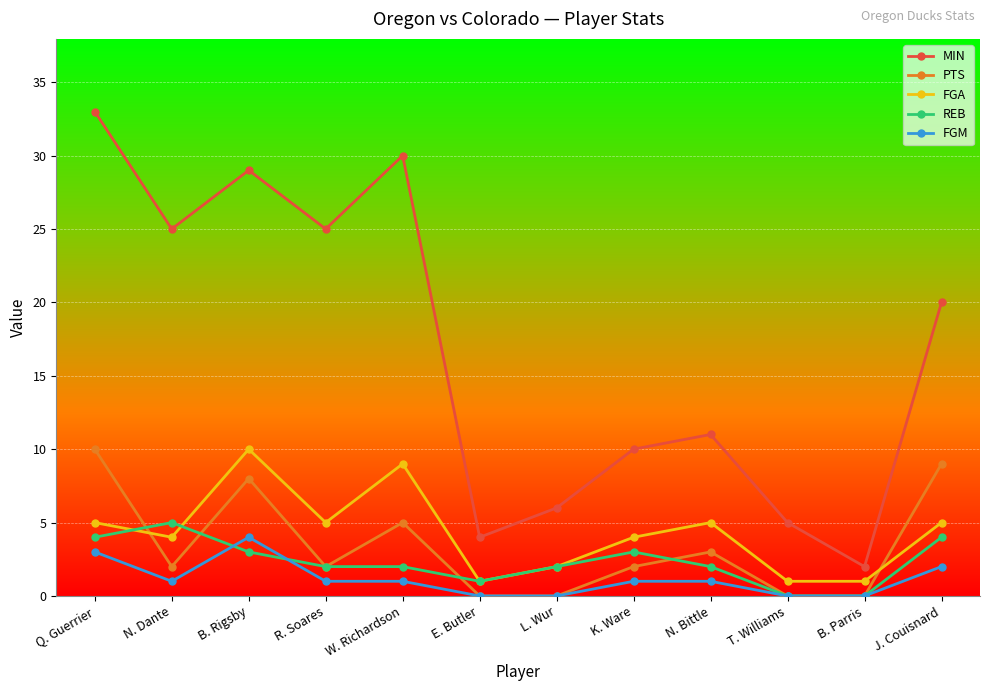

What position from the right is N. Dante?

11